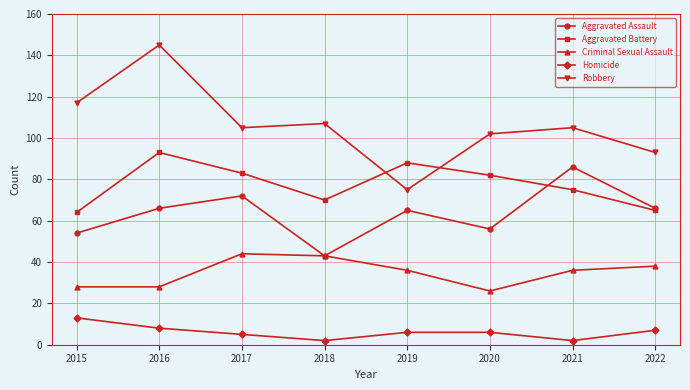

What is the minimum value shown in the chart?

2